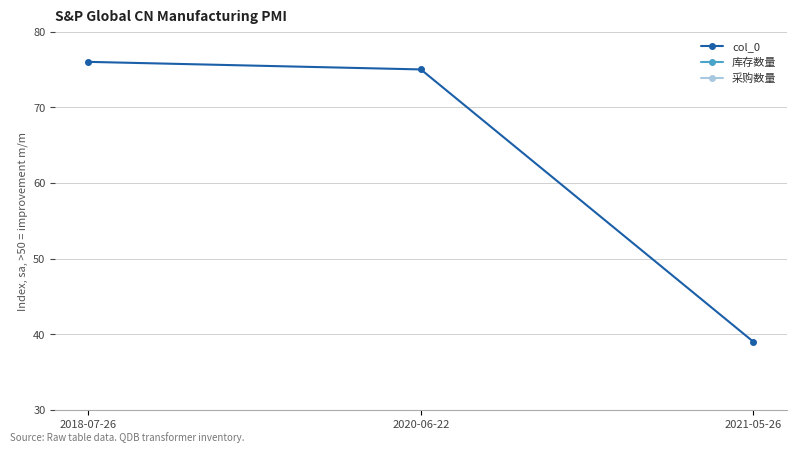

List the series in order of their peak value, highest first.

col_0, 库存数量, 采购数量